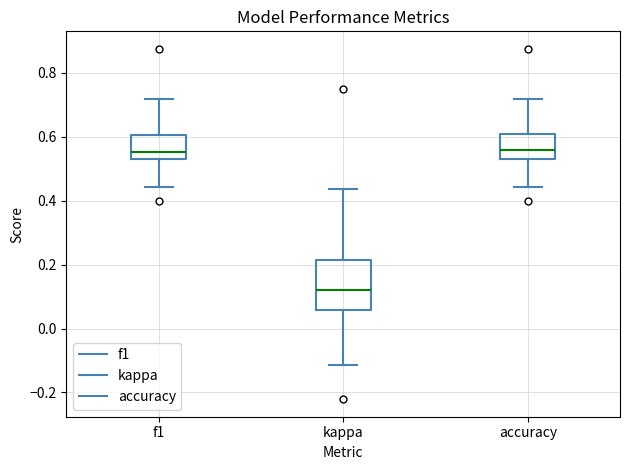

Where does the median line of the box for accuracy sit on the y-axis? The values are not printed on the chart, so give them approximately, as read against the axis.

0.56